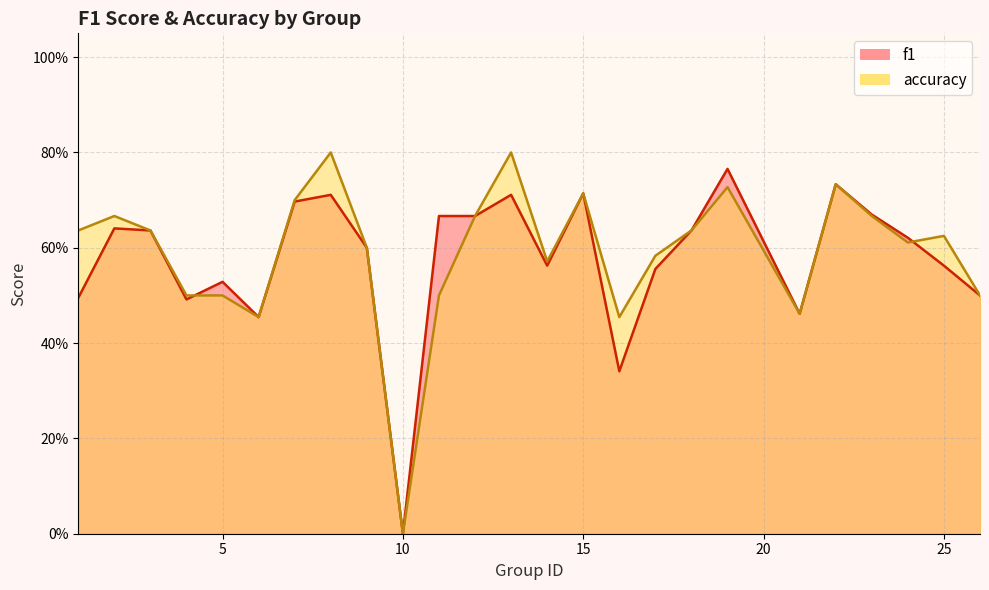

Count the number of data series in this chart.

2